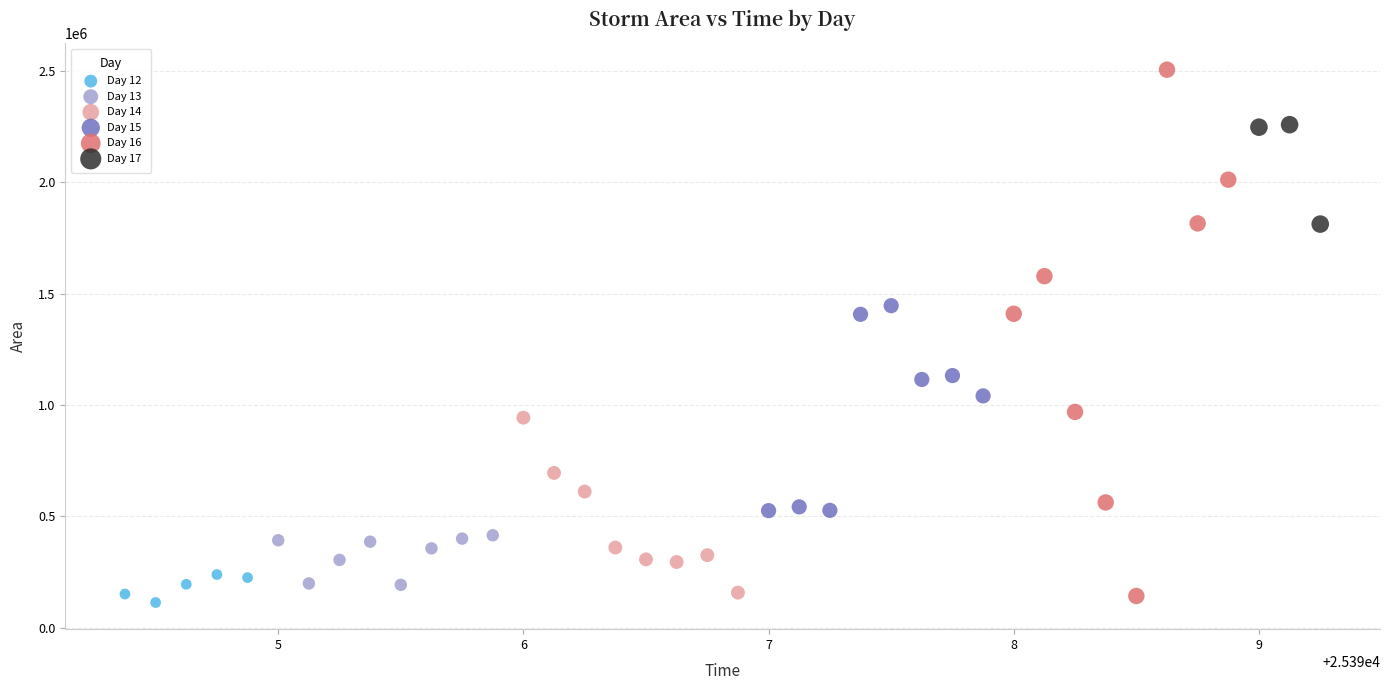

Which series has the largest Y range (max minus min)?

Day 16